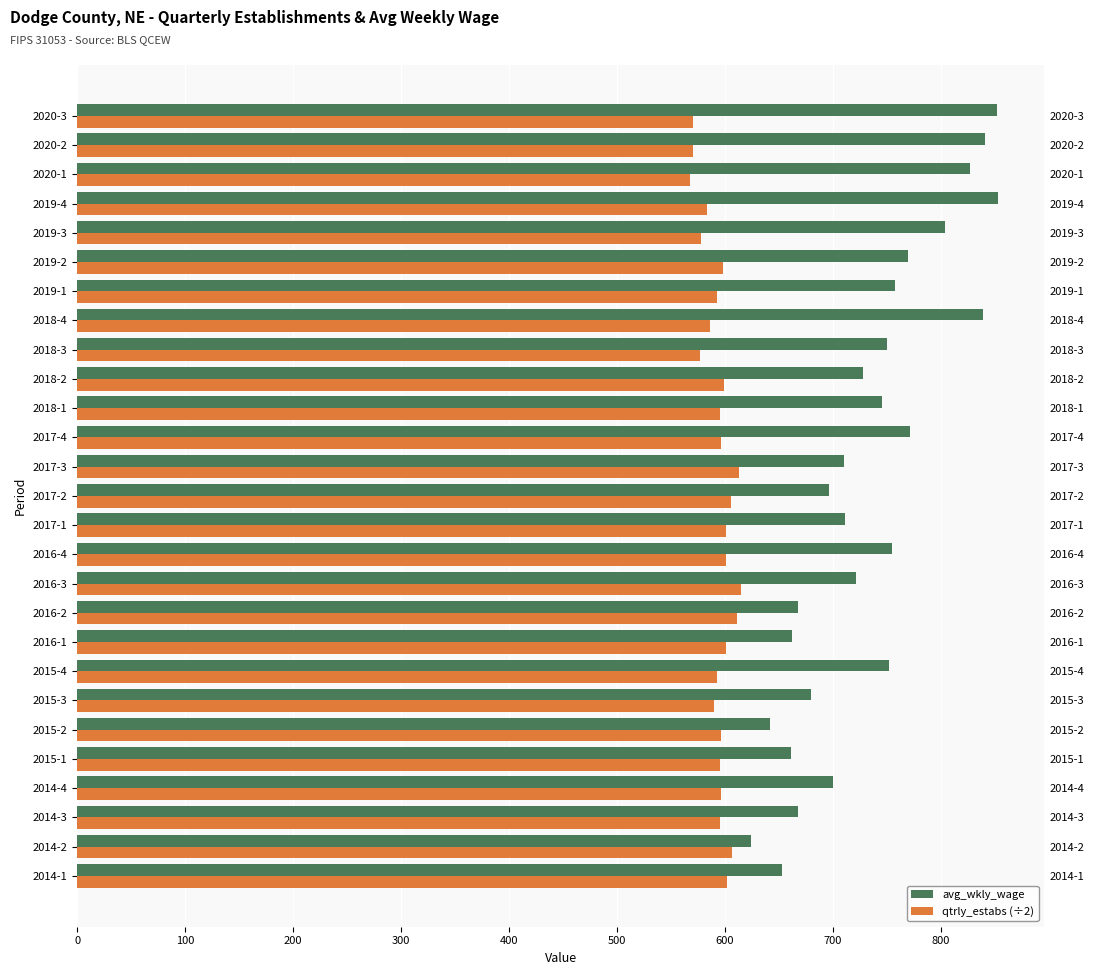

Reading right to left, what are all the values shown in this chart?

avg_wkly_wage: 852.0	841.0	827.0	853.0	804.0	769.0	757.0	839.0	750.0	728.0	745.0	771.0	710.0	696.0	711.0	755.0	721.0	668.0	662.0	752.0	680.0	642.0	661.0	700.0	668.0	624.0	653.0
qtrly_estabs (÷2): 570.5	570.5	567.5	583.0	578.0	598.0	592.5	586.0	577.0	599.0	595.0	596.0	612.5	605.5	600.5	601.0	614.5	611.5	601.0	593.0	590.0	596.5	595.5	596.0	595.0	606.5	601.5